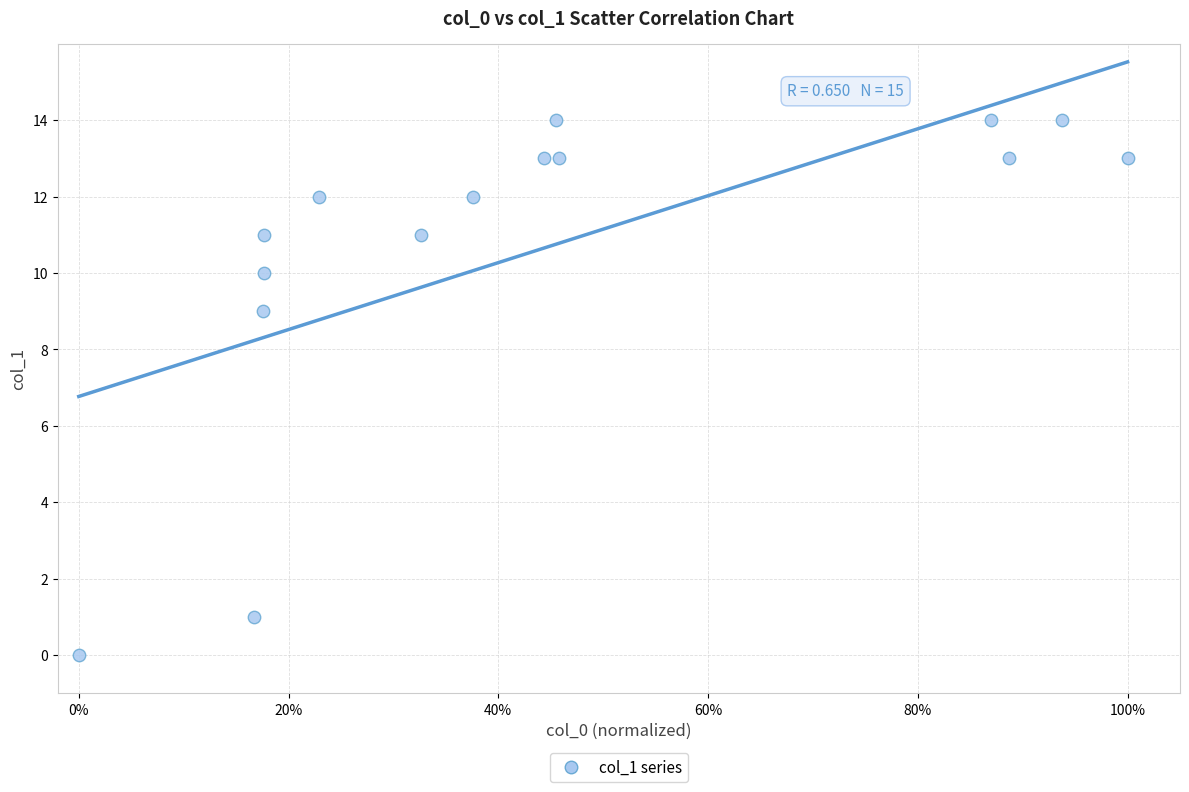

What is the range of Y values (max minus min)?

14